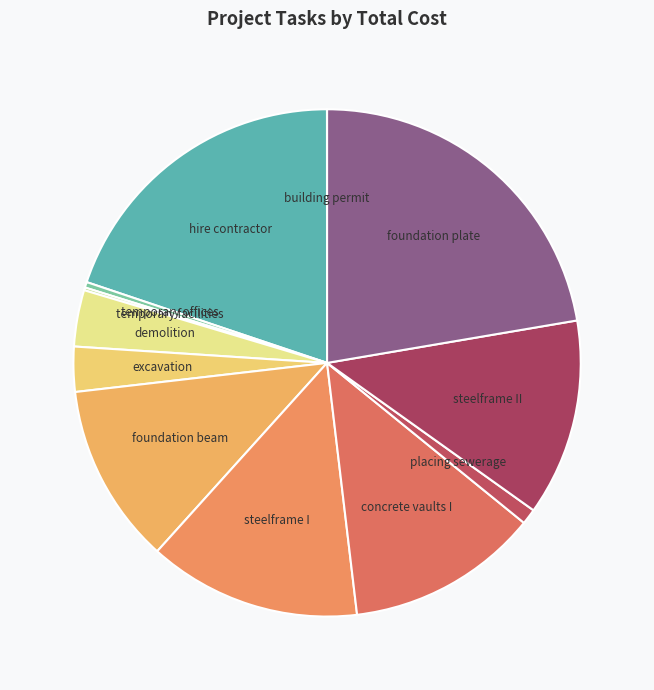

Approximately how many times larger is the value at excavation compared to placing sewerage?

2.9